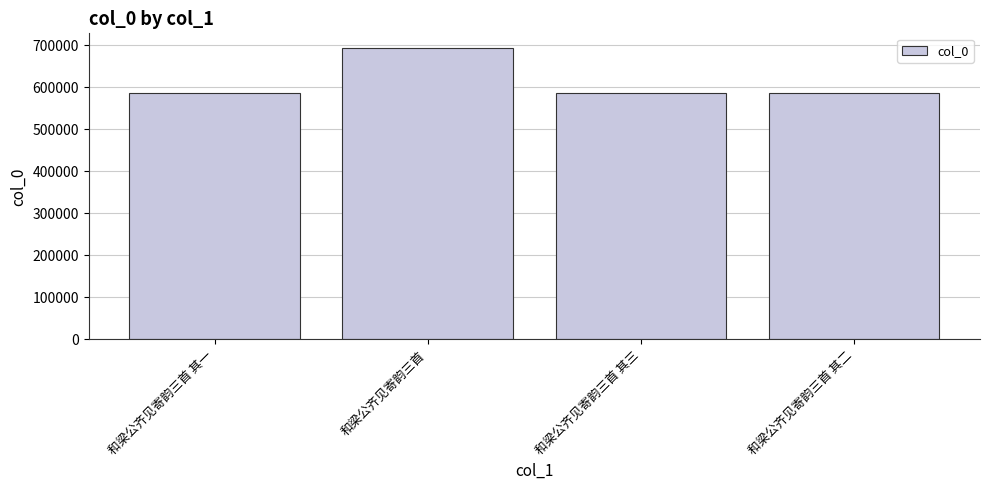

The value at 和梁公齐见寄韵三首 其二 is 585212. True or false?

True